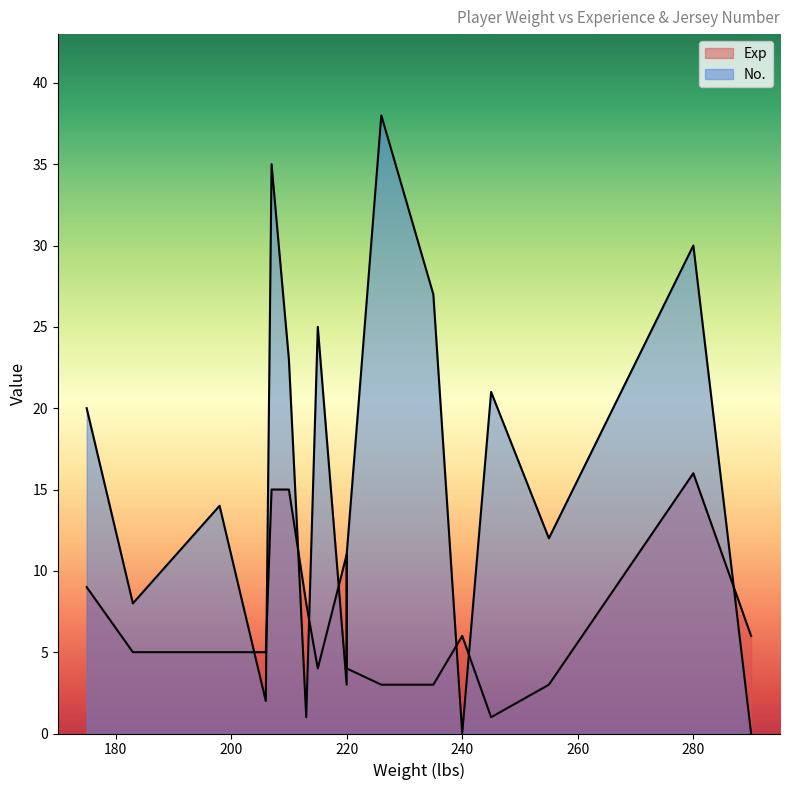

Rank the series at 207 from lowest to highest value.

Exp, No.